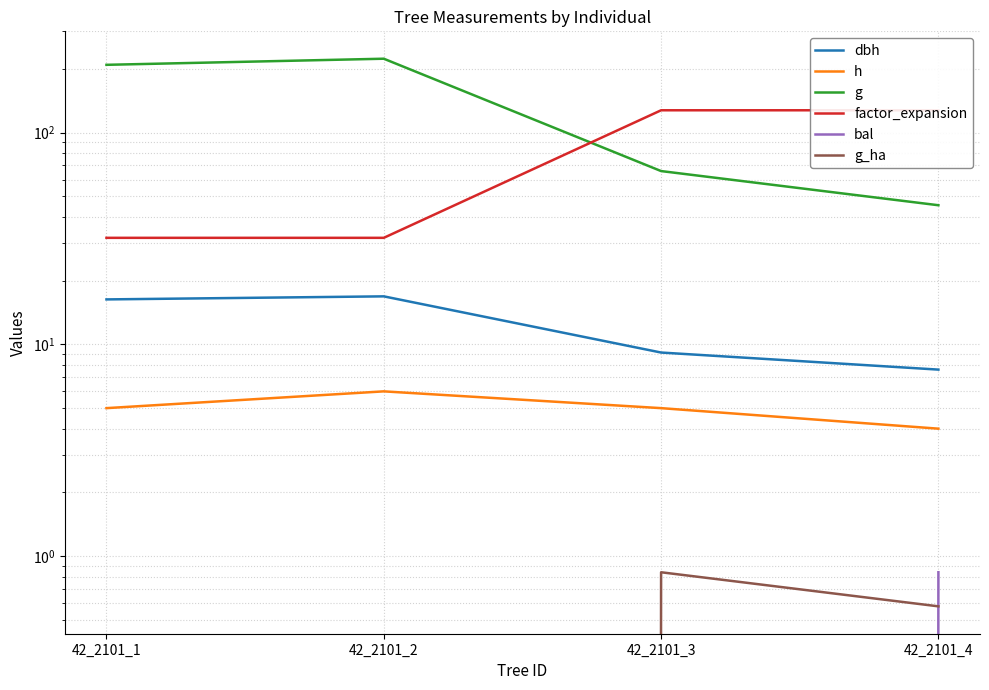

Where do g and factor_expansion first cross each other?

42_2101_2 and 42_2101_3